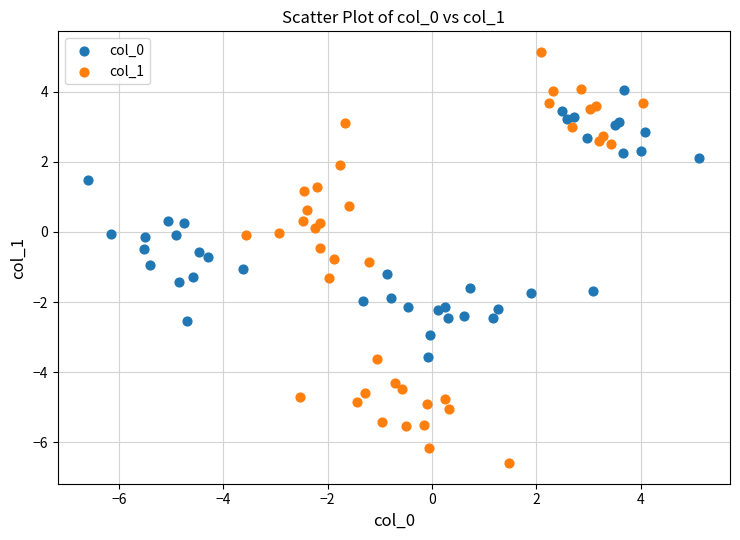

Which series has the widest spread of Y values?

col_1